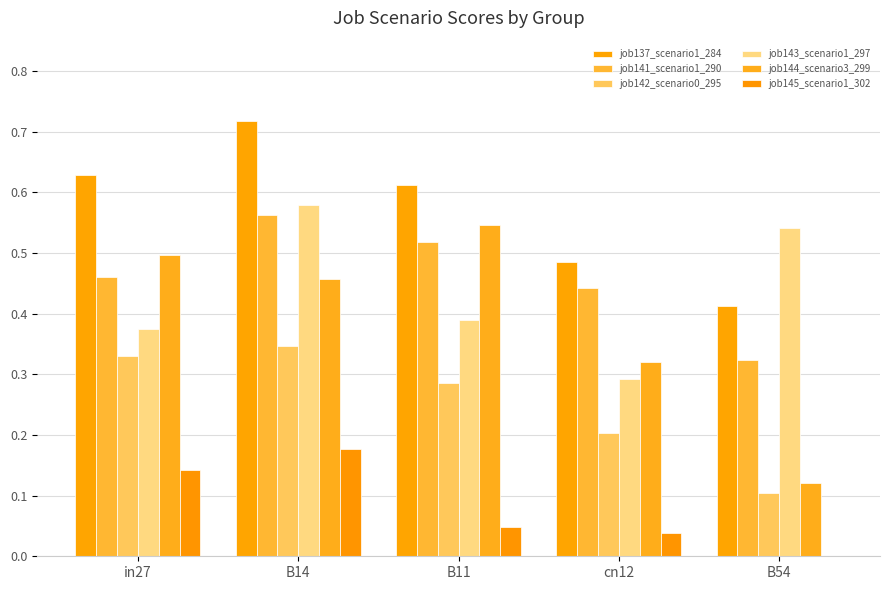

Count the number of categories in the chart.

5